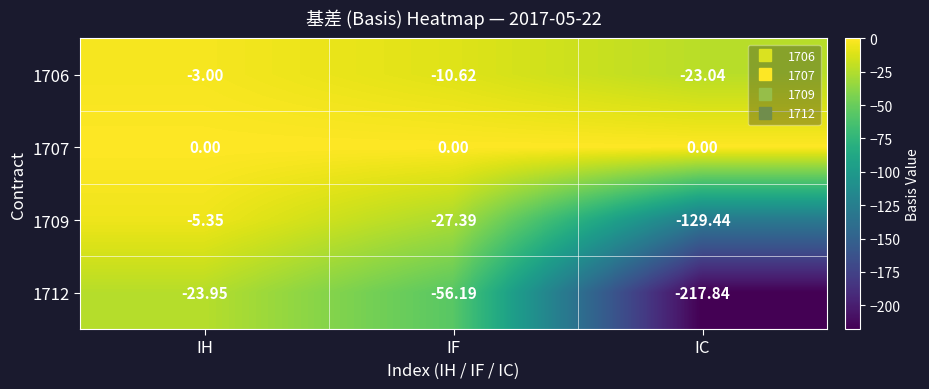

Between IH and IC, which series saw the biggest shift?

1712